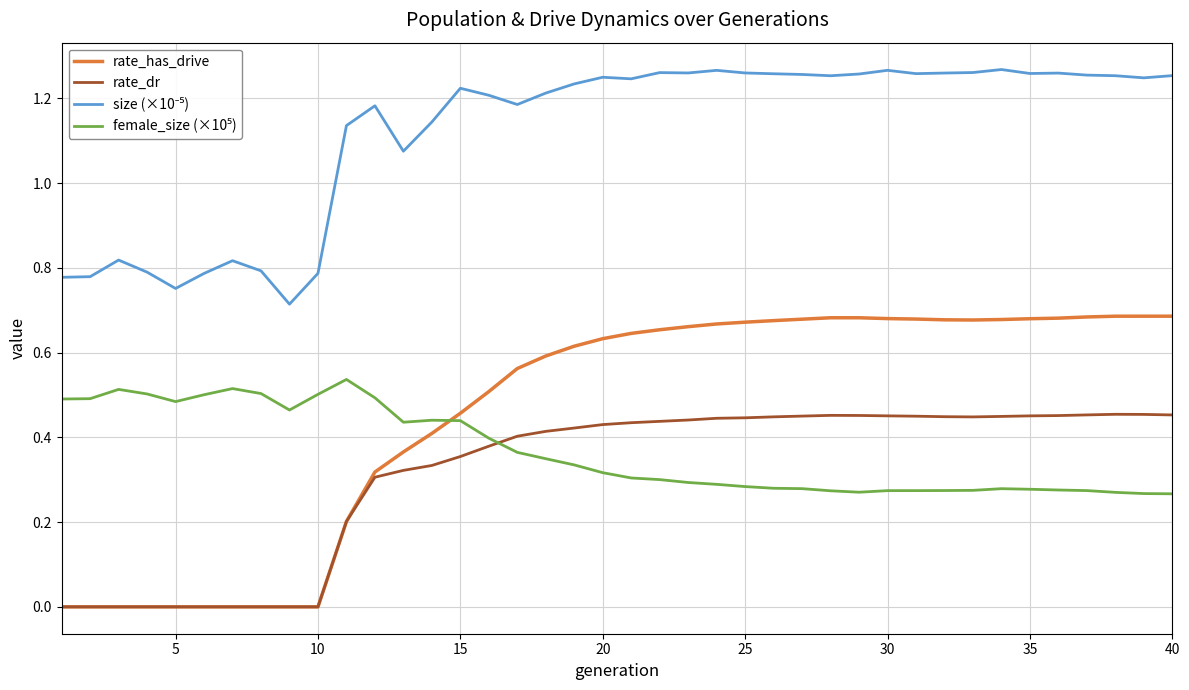

True or false: rate_has_drive has more than 1 interior local peaks.

True